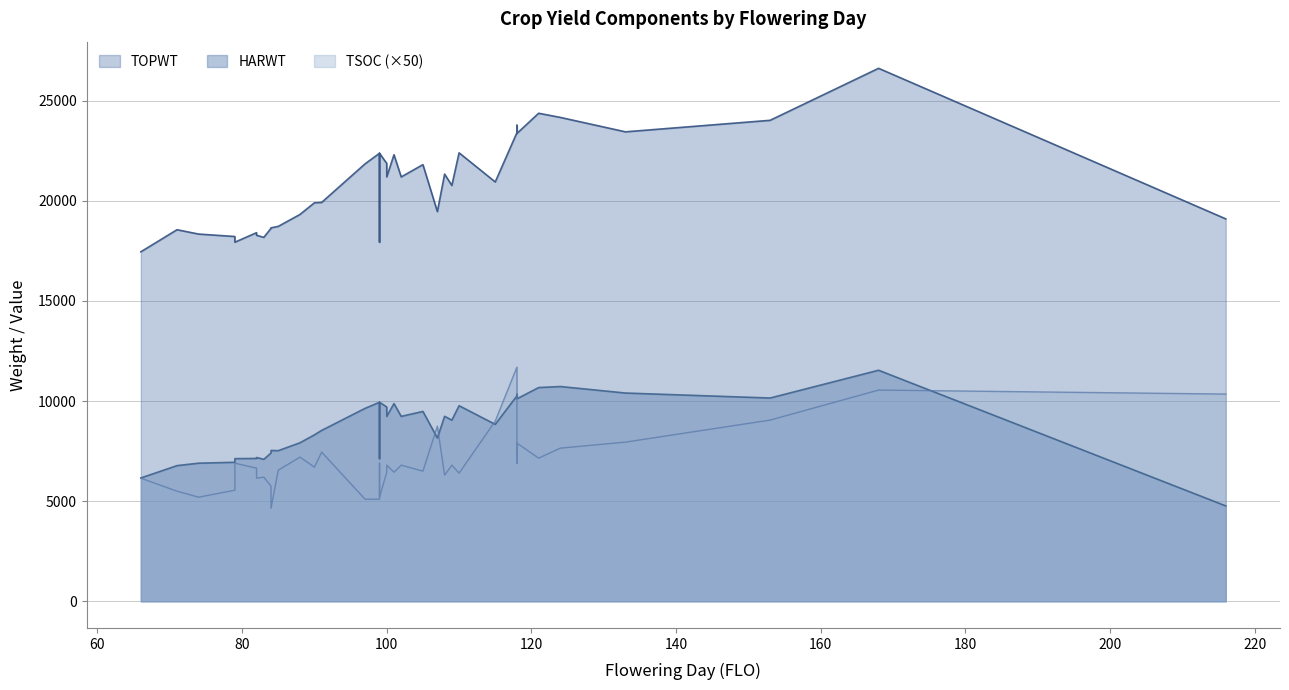

How many lines are shown in the chart?

3